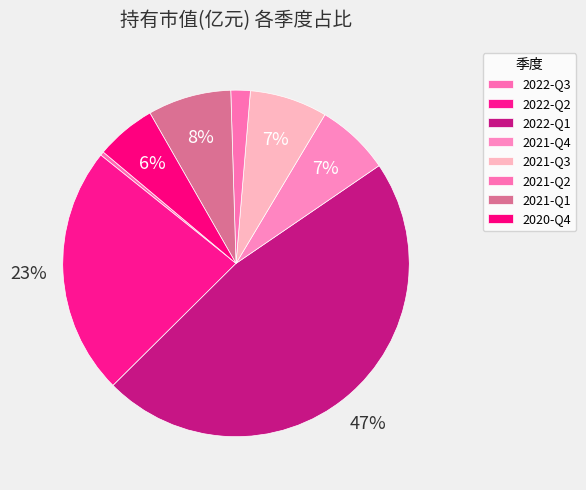

To the nearest percent, what percentage of the pie is 2022-Q1?

47%